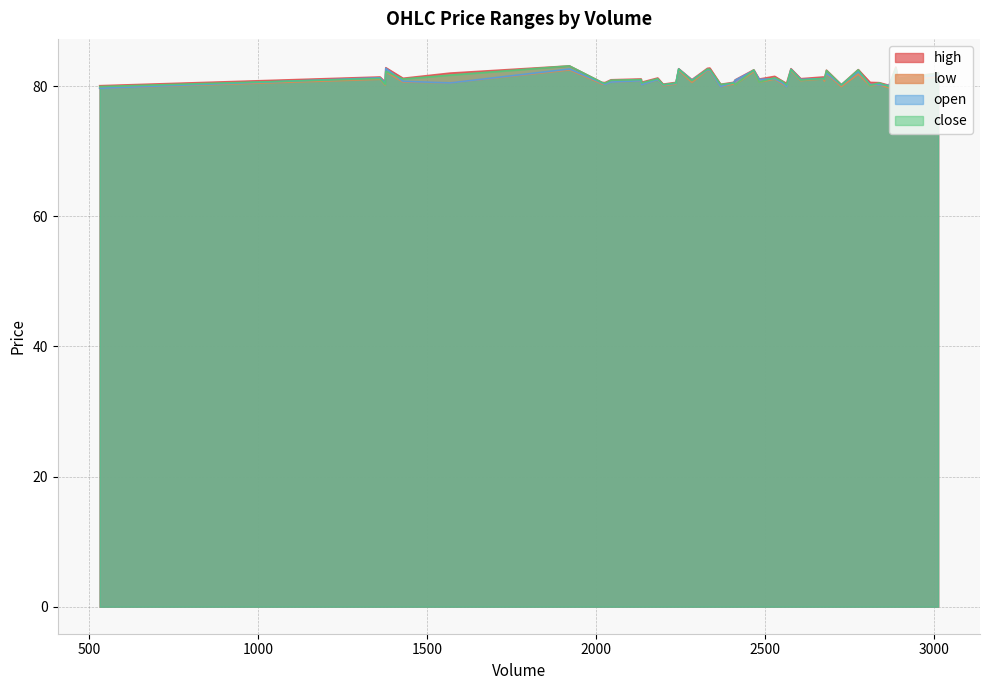

What is the value of the open point at the 32nd from the left?

82.4